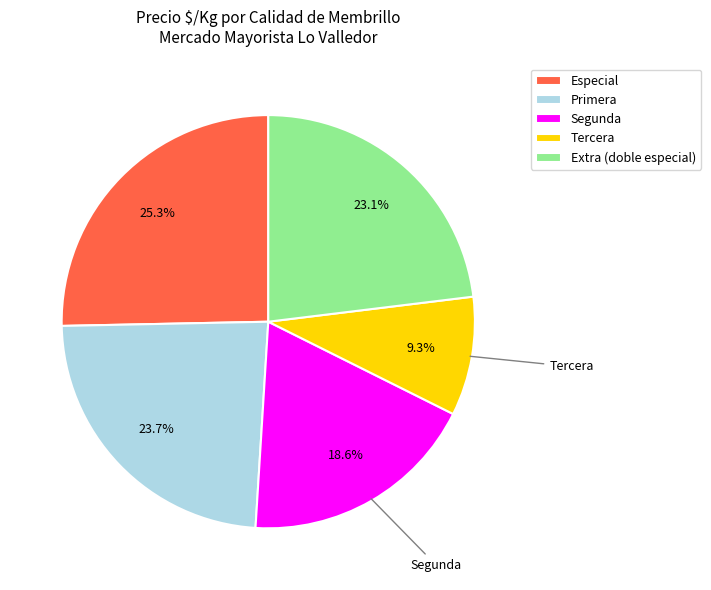

To the nearest percent, what percentage of the pie is Tercera?

9%